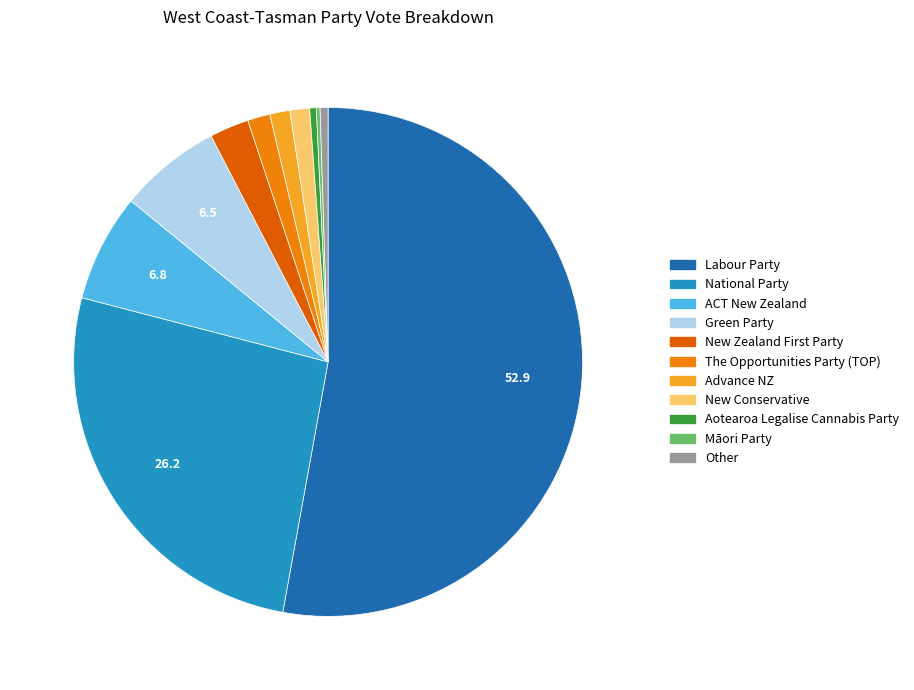

Is there a majority slice in this chart?

Yes